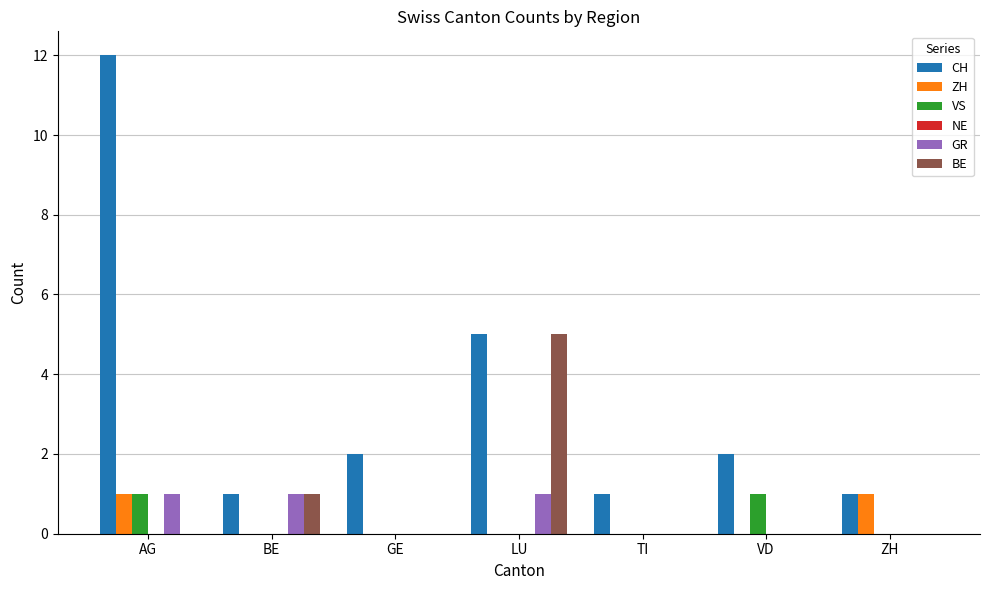

The value of BE at VD is 0. True or false?

True